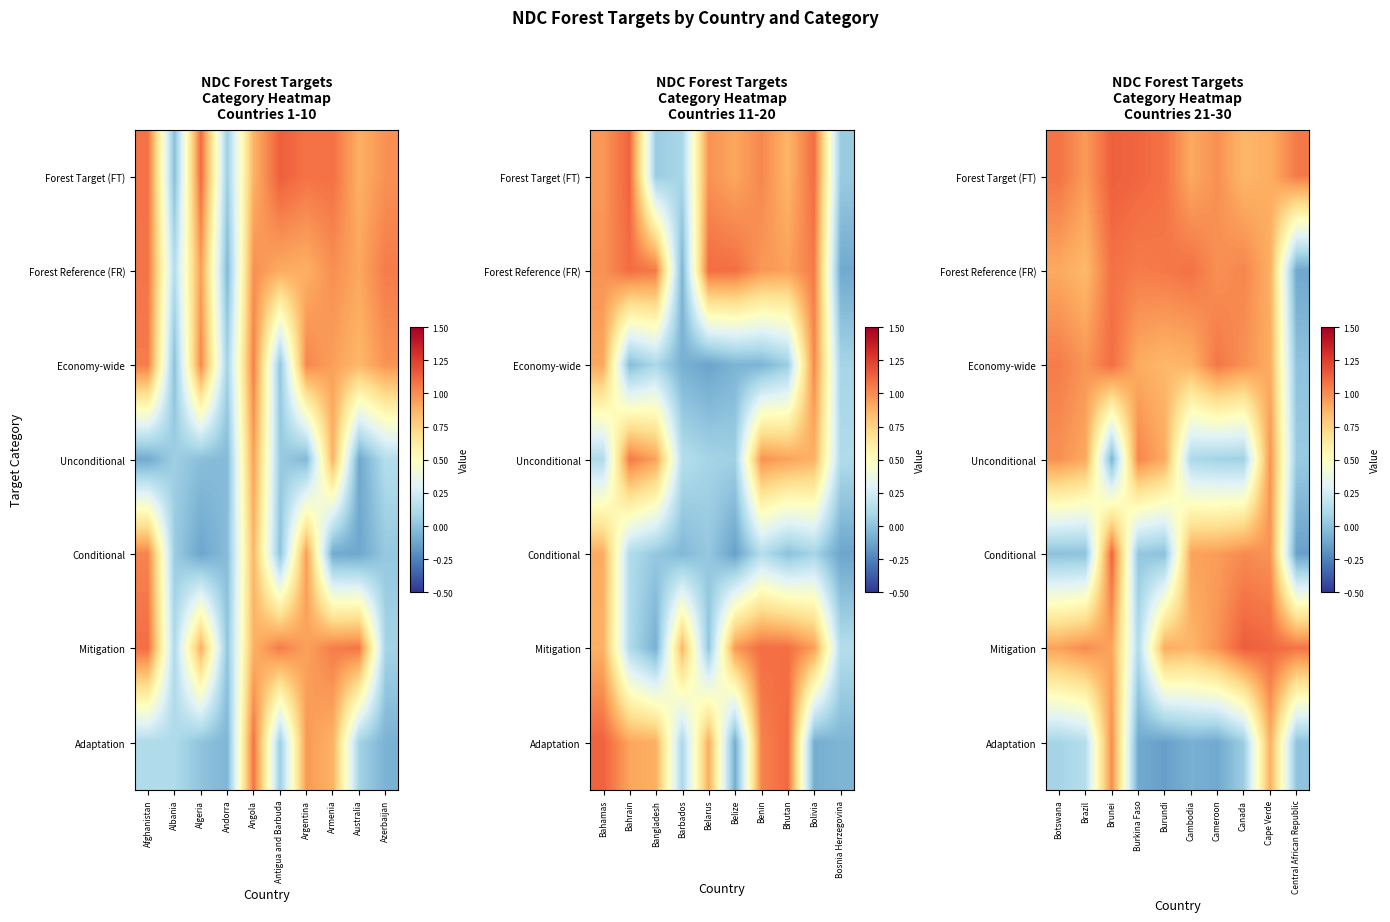

What is the difference between the highest and lowest values at Cameroon?

1.2